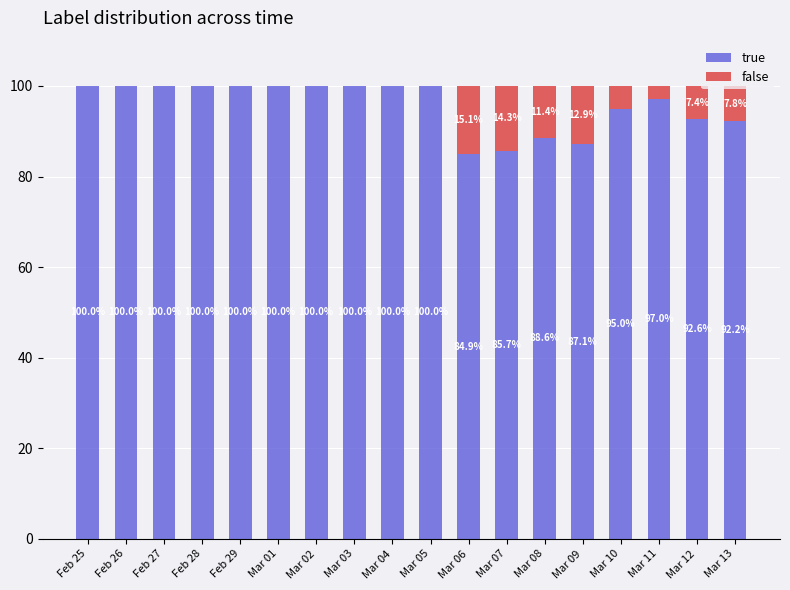

What is the total value across all series at Mar 09?

100.0